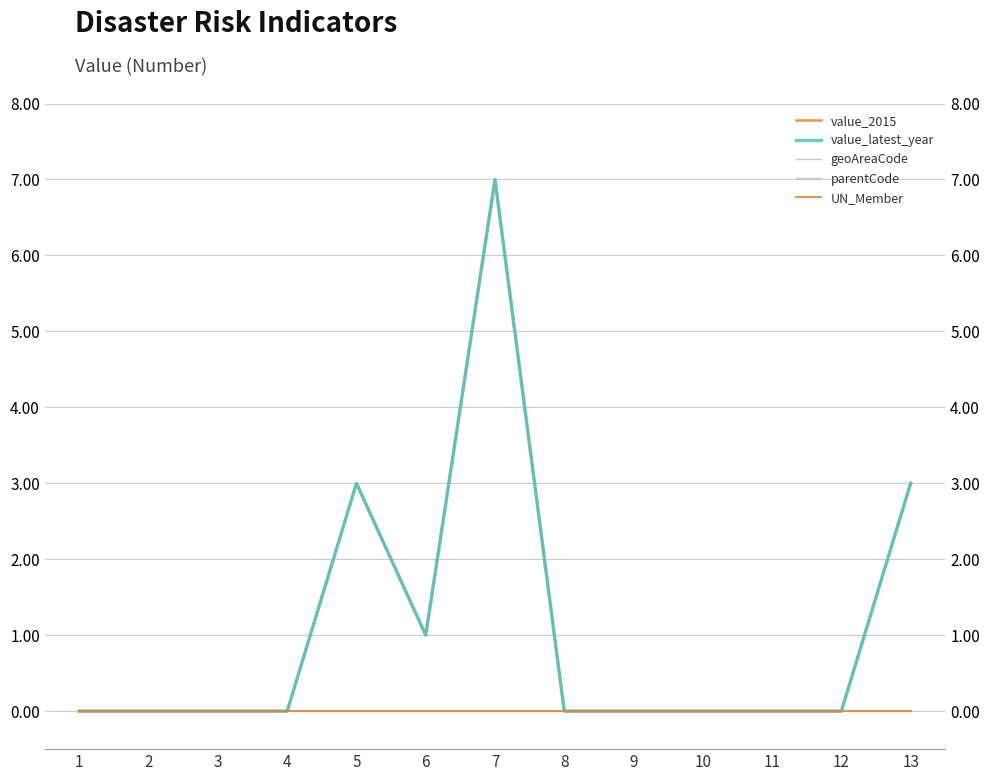

True or false: value_2015 and UN_Member intersect in this chart.

False